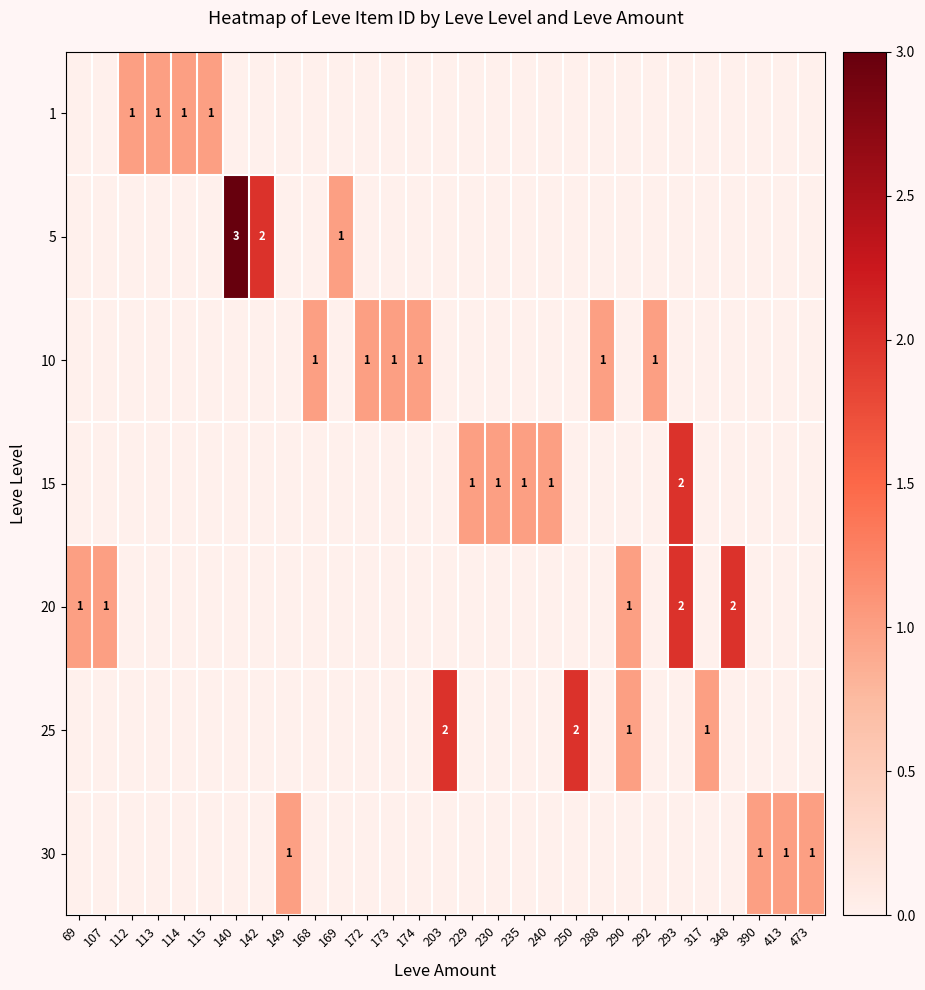

What is the difference between the maximum and minimum values in the 30 series?

1